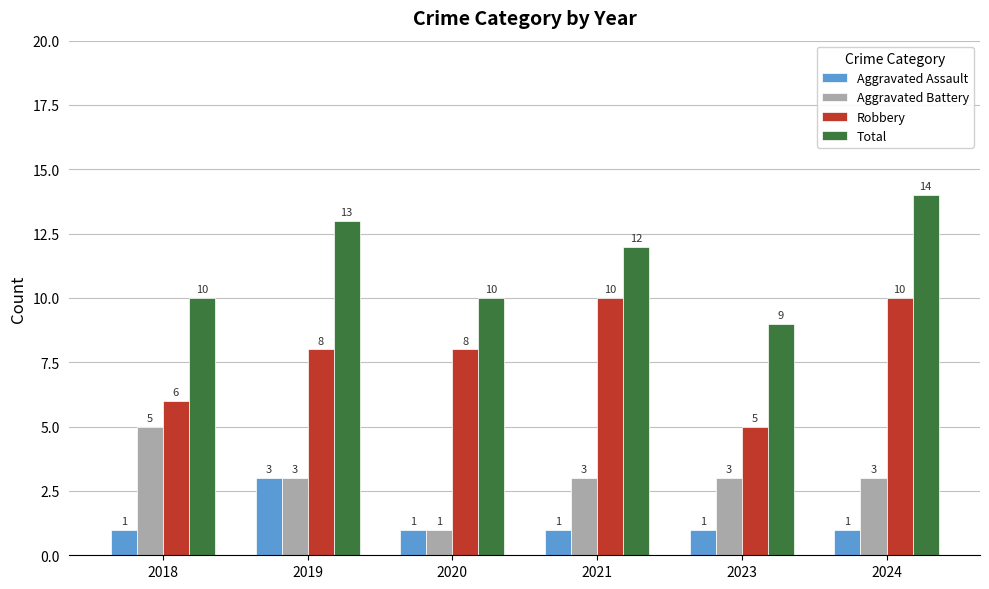

What is the difference between the maximum and minimum values in the Aggravated Battery series?

4